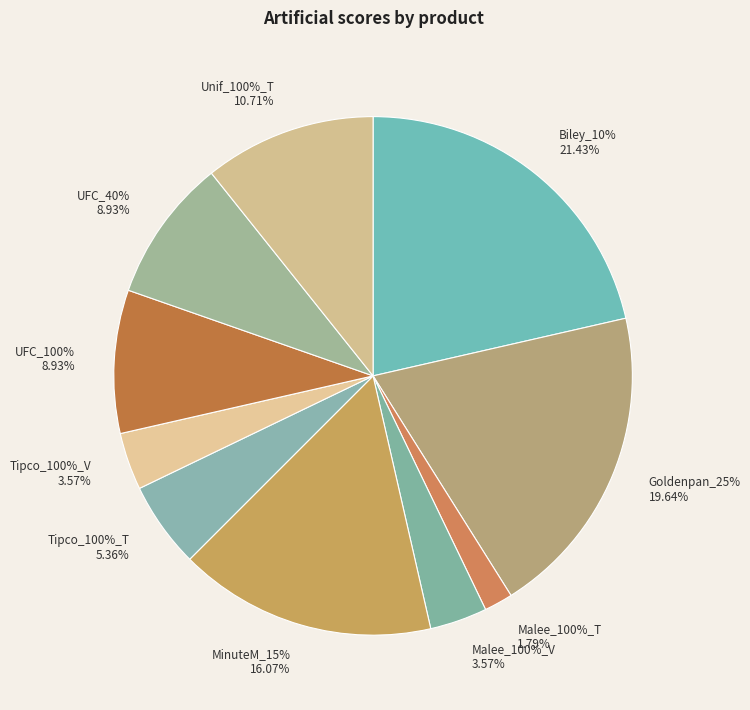

How many slices are in this pie chart?

10